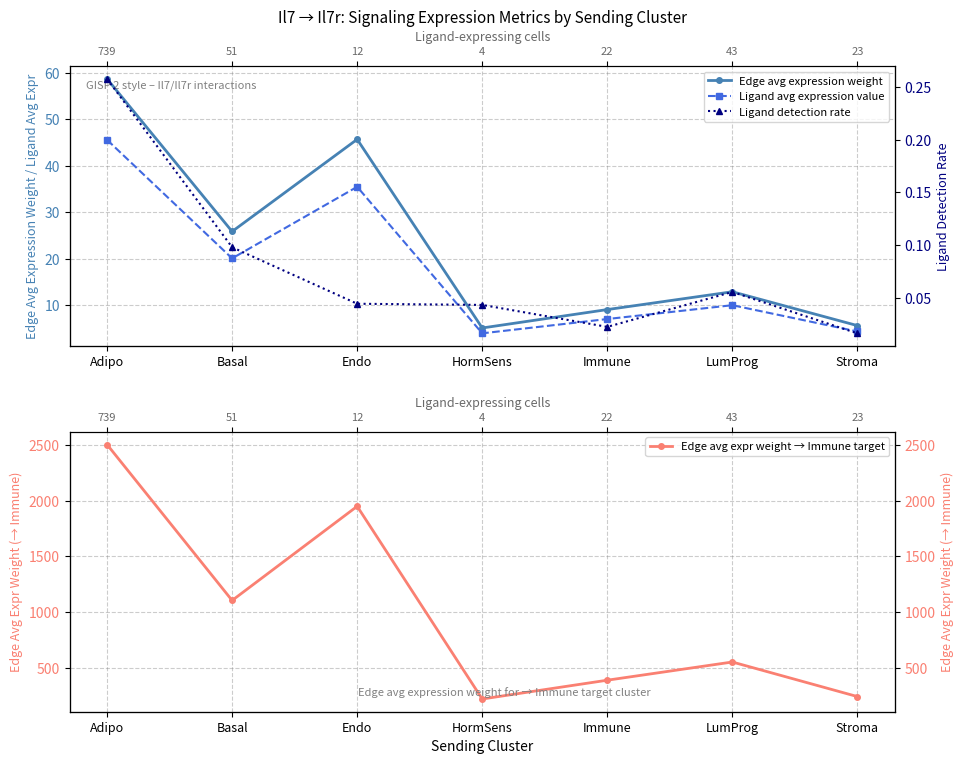

Reading left to right, extract all data points from this chart.

Edge avg expression weight: 58.7	25.9	45.7	5.2	9.1	12.9	5.7
Ligand avg expression value: 45.6	20.1	35.5	4.0	7.1	10.1	4.4
Edge avg expr weight → Immune target: 2503.0	1104.3	1949.0	220.0	388.7	552.0	241.8
Ligand detection rate: 0.3	0.1	0.0	0.0	0.0	0.1	0.0